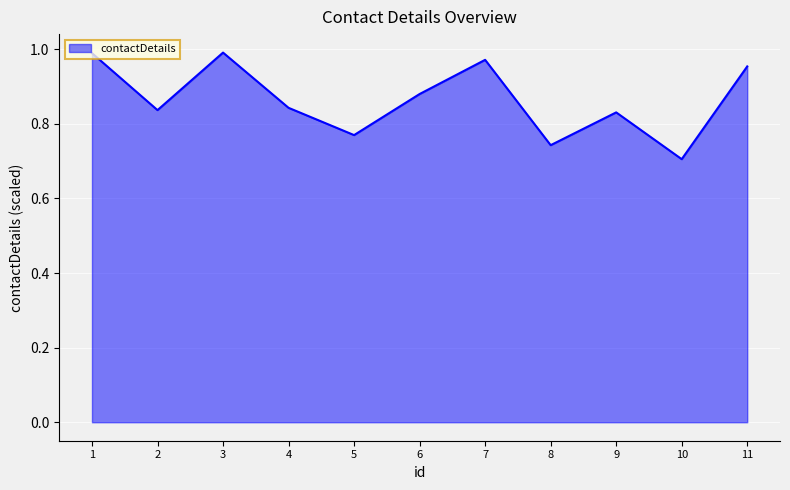

How many lines are shown in the chart?

1